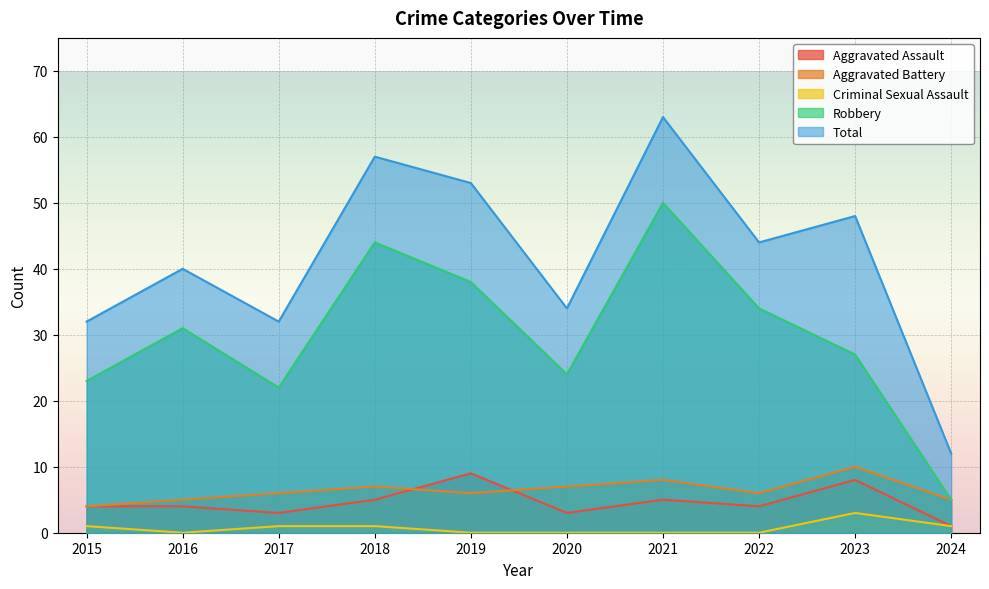

True or false: Robbery and Aggravated Assault cross at least once.

False